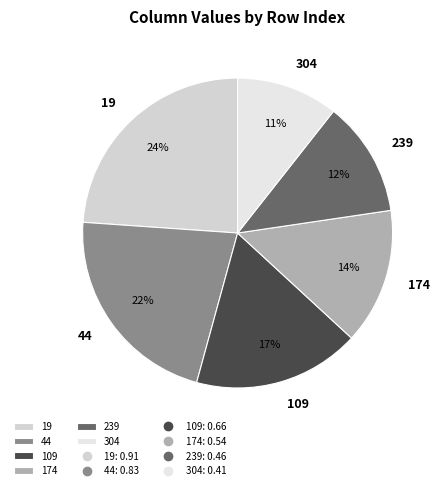

Do 109 and 44 together represent more than half of the pie?

No